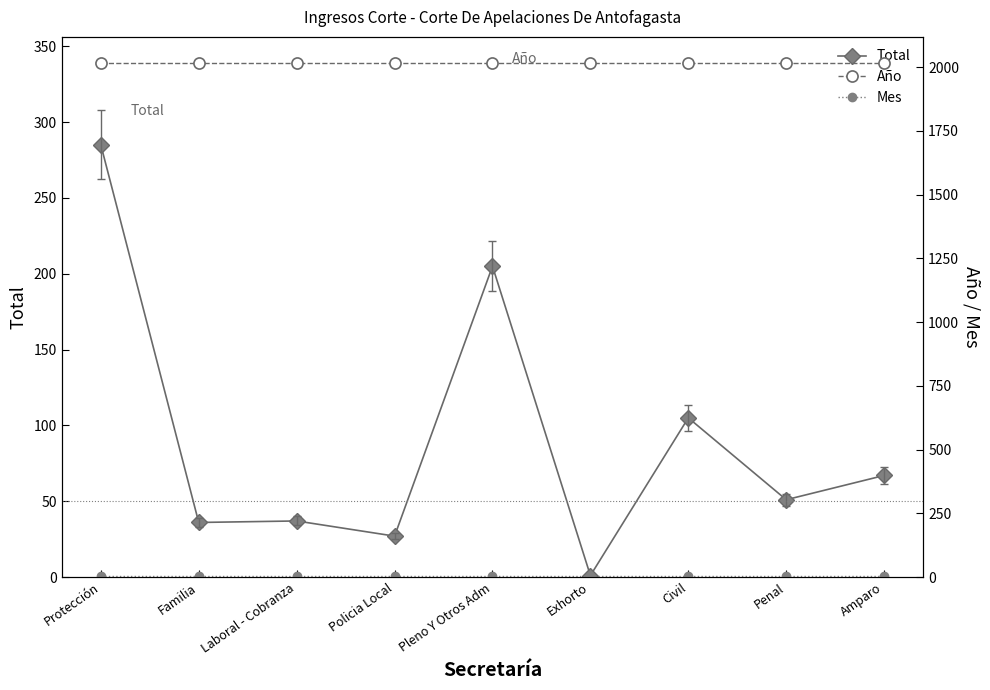

What is the sum of all Total values?

814